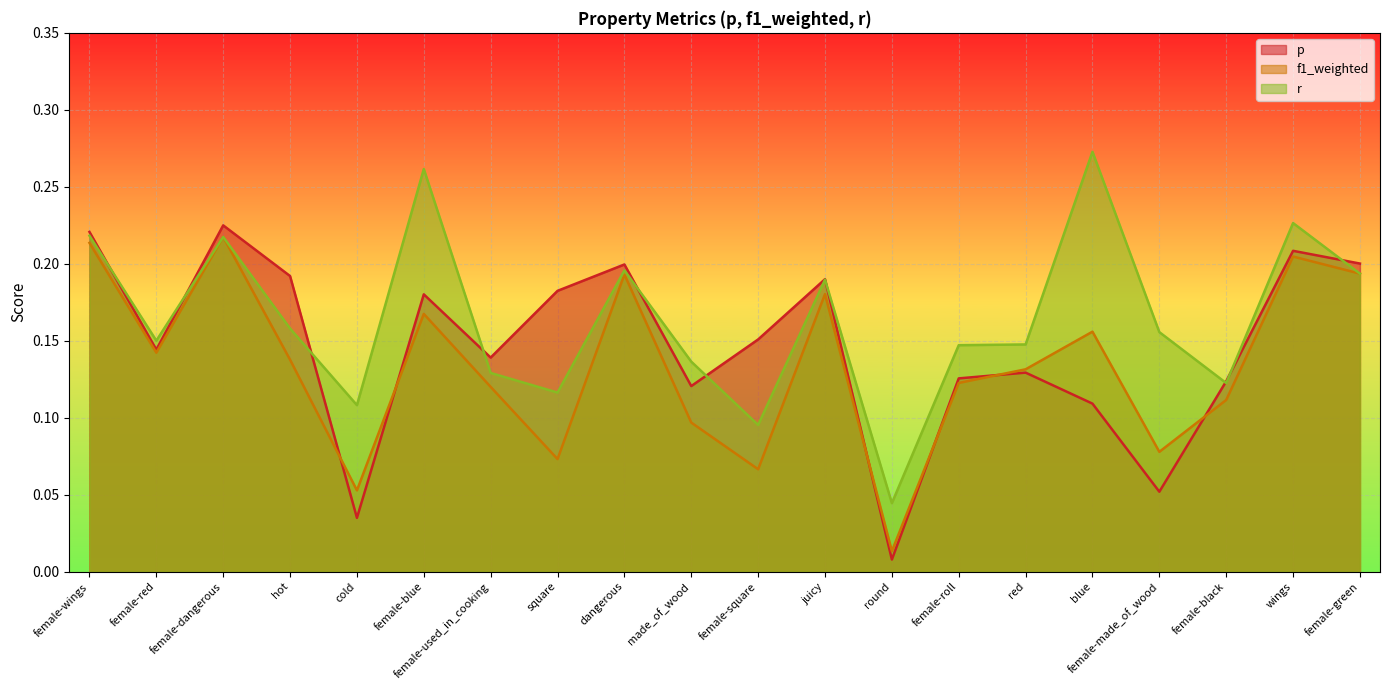

Is the value of f1_weighted at female-dangerous greater than the value of p at female-dangerous?

No